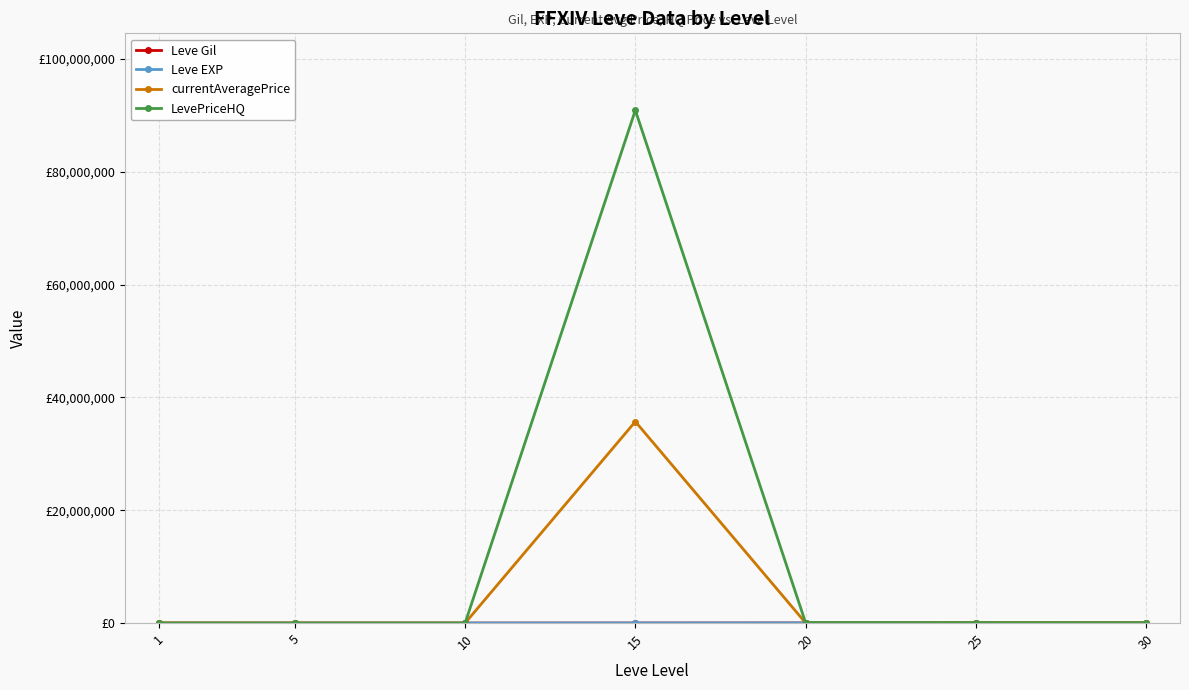

Is this an area chart (filled region under the line)?

No